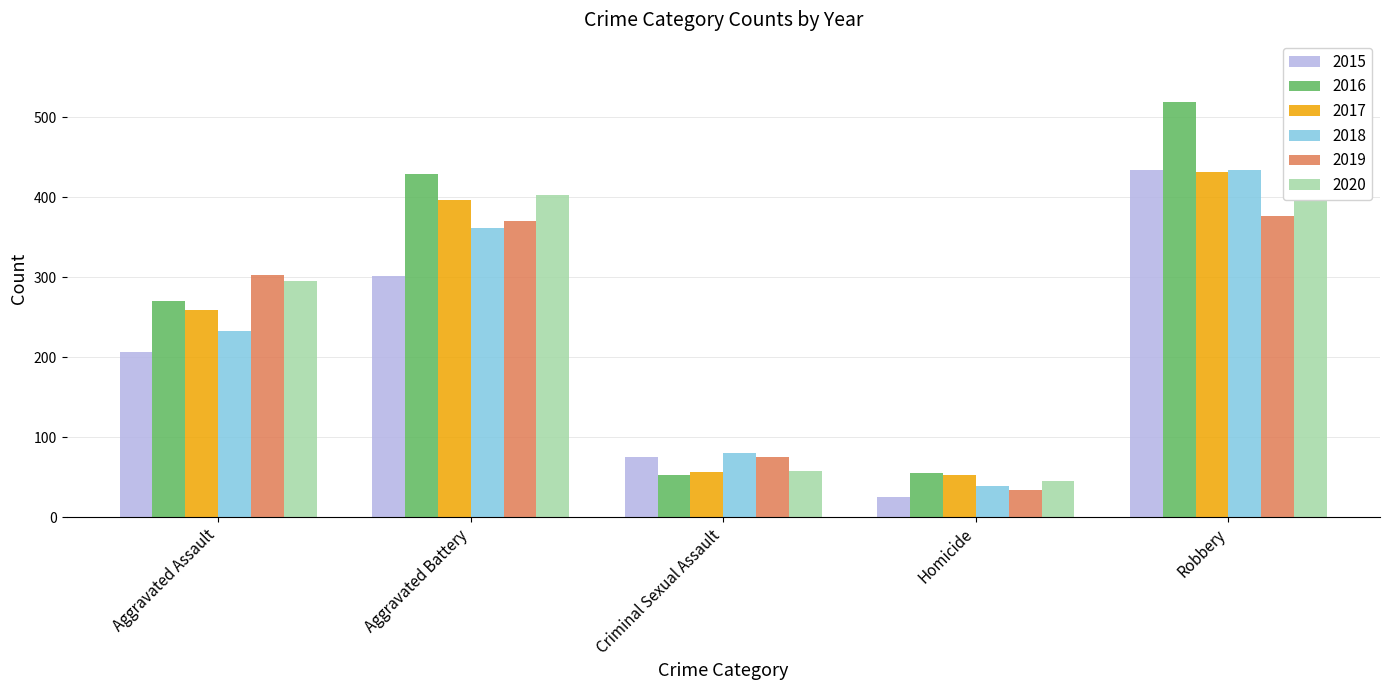

Reading left to right, transcribe all the data shown in this chart.

2015: Aggravated Assault=207	Aggravated Battery=301	Criminal Sexual Assault=75	Homicide=25	Robbery=434
2016: Aggravated Assault=270	Aggravated Battery=429	Criminal Sexual Assault=53	Homicide=55	Robbery=519
2017: Aggravated Assault=259	Aggravated Battery=397	Criminal Sexual Assault=56	Homicide=52	Robbery=431
2018: Aggravated Assault=233	Aggravated Battery=361	Criminal Sexual Assault=80	Homicide=39	Robbery=434
2019: Aggravated Assault=303	Aggravated Battery=370	Criminal Sexual Assault=75	Homicide=34	Robbery=377
2020: Aggravated Assault=295	Aggravated Battery=403	Criminal Sexual Assault=57	Homicide=45	Robbery=407